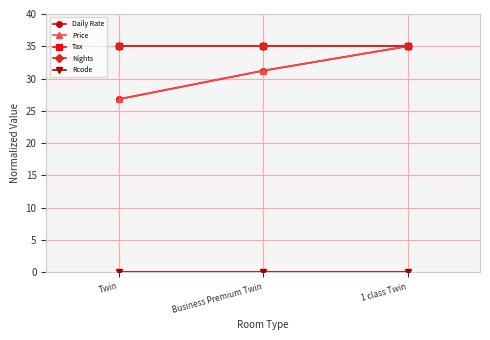

At which label is Daily Rate closest to 30?

Business Premium Twin